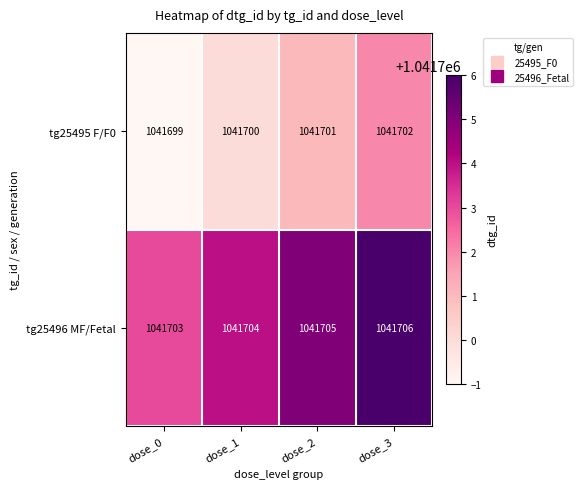

List the series in order of their peak value, lowest first.

tg25495 F/F0, tg25496 MF/Fetal